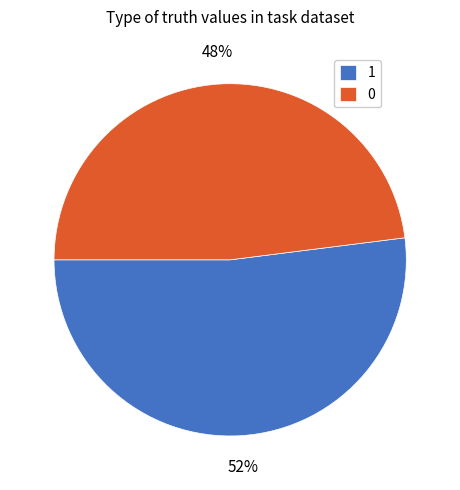

Does any single category account for the majority?

Yes